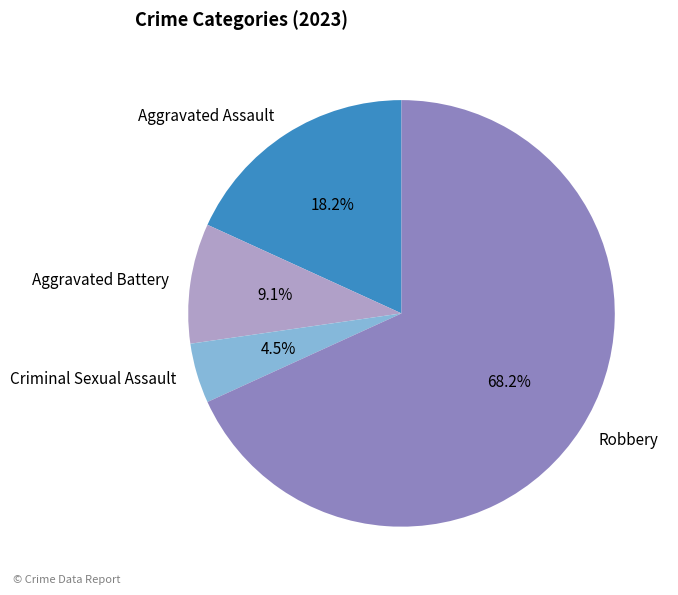

What portion of the pie excludes Aggravated Battery?

90.9%